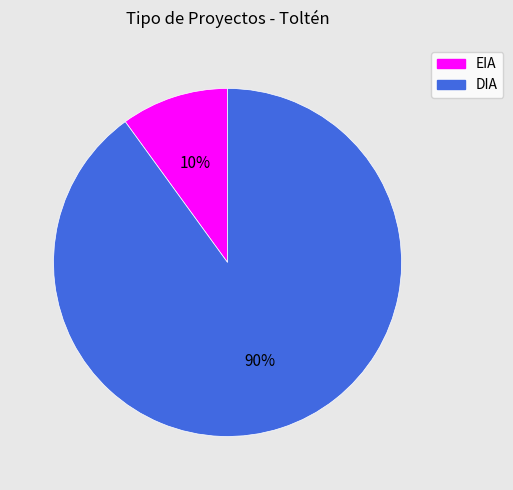

What is the smallest slice in the pie chart?

EIA